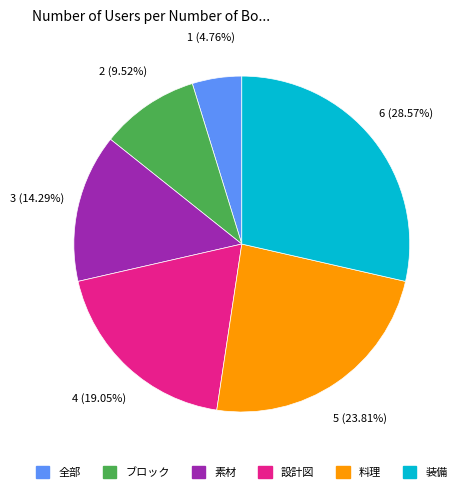

Does ブロック account for over 50% of the chart?

No